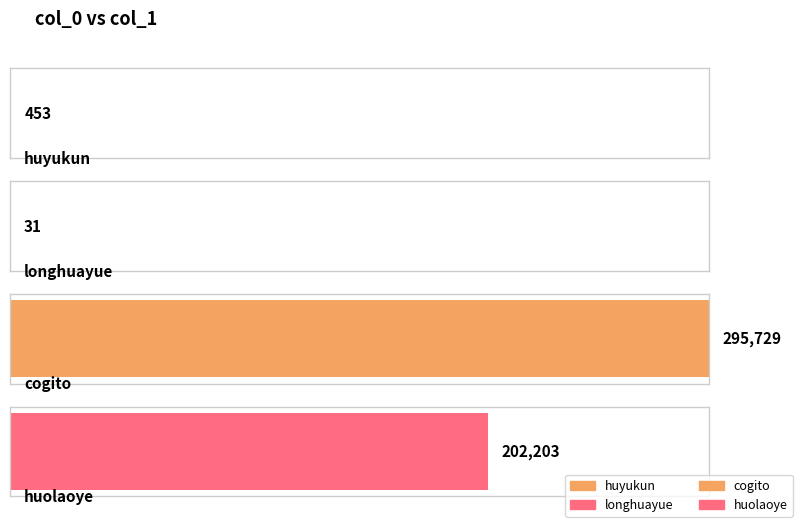

How many values are below 202203?

2